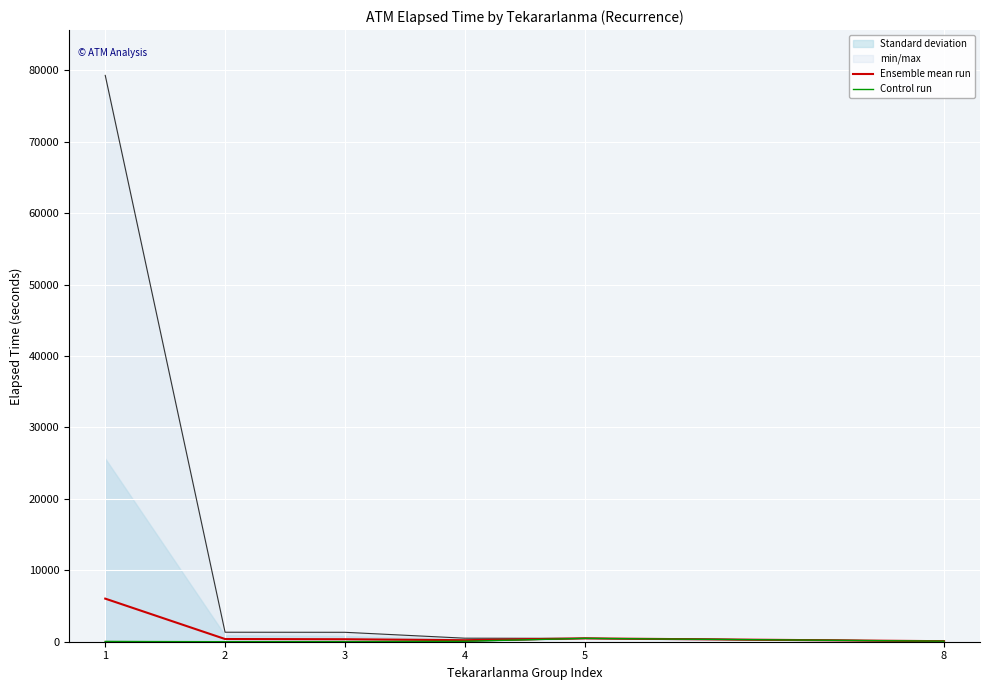

True or false: Ensemble mean run and Control run cross at least once.

False